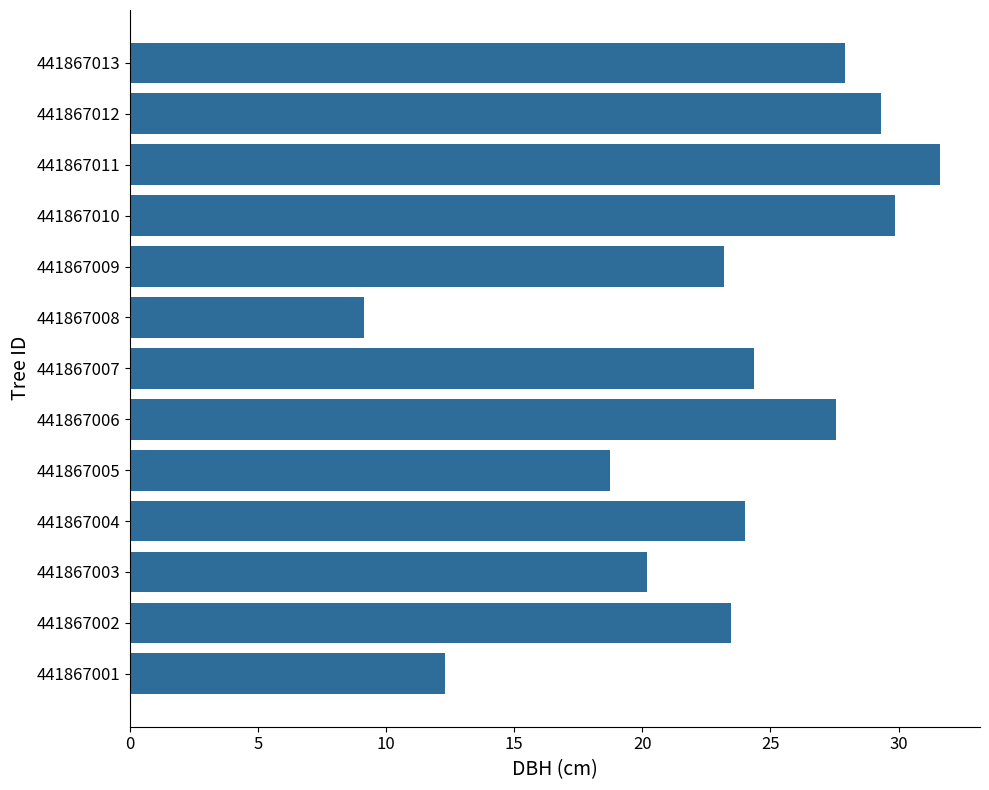

What is the approximate value at 441867001?

12.3